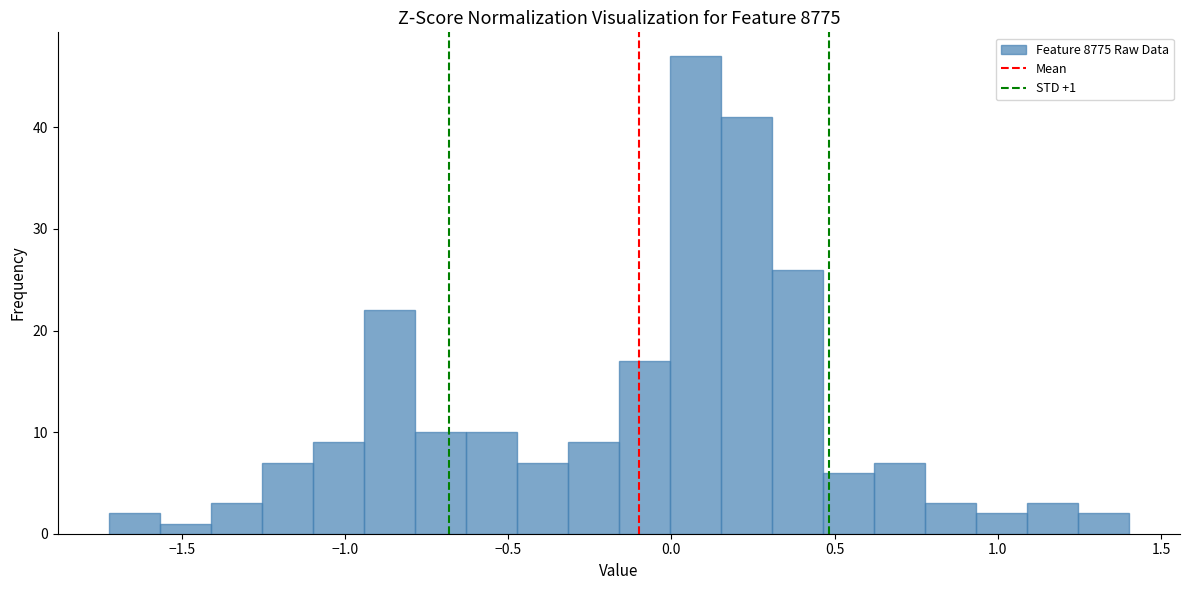

Around what value on the x-axis is the tallest bar? Give the approximate position of its centre, as read against the axis.

0.05